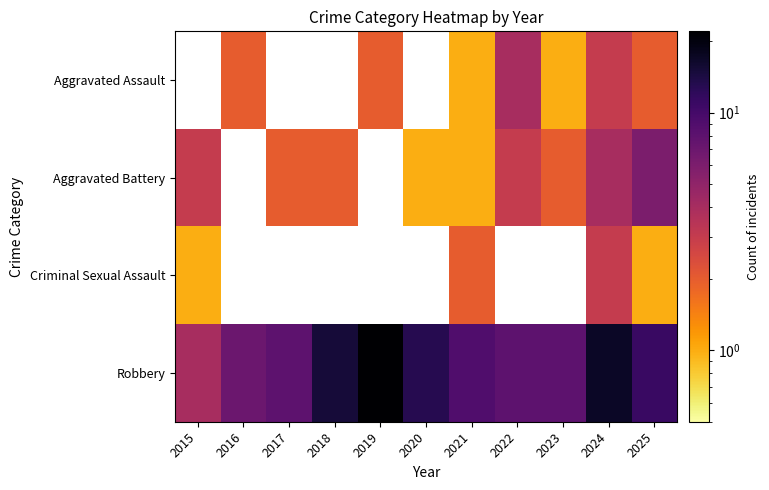

How many values in the Robbery series are below 9?

5